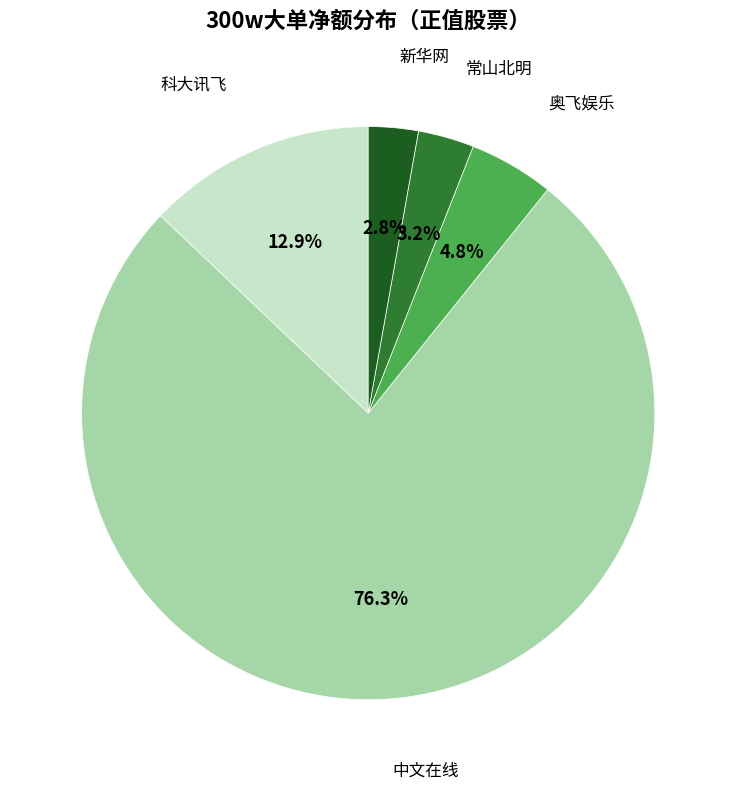

Is there a majority slice in this chart?

Yes